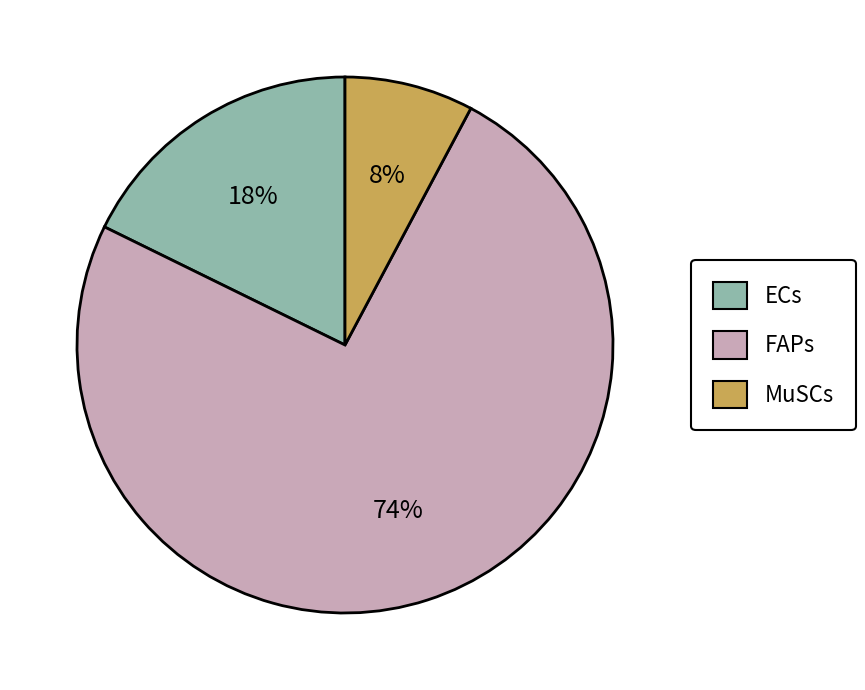

The FAPs slice represents 74% of the pie. True or false?

True